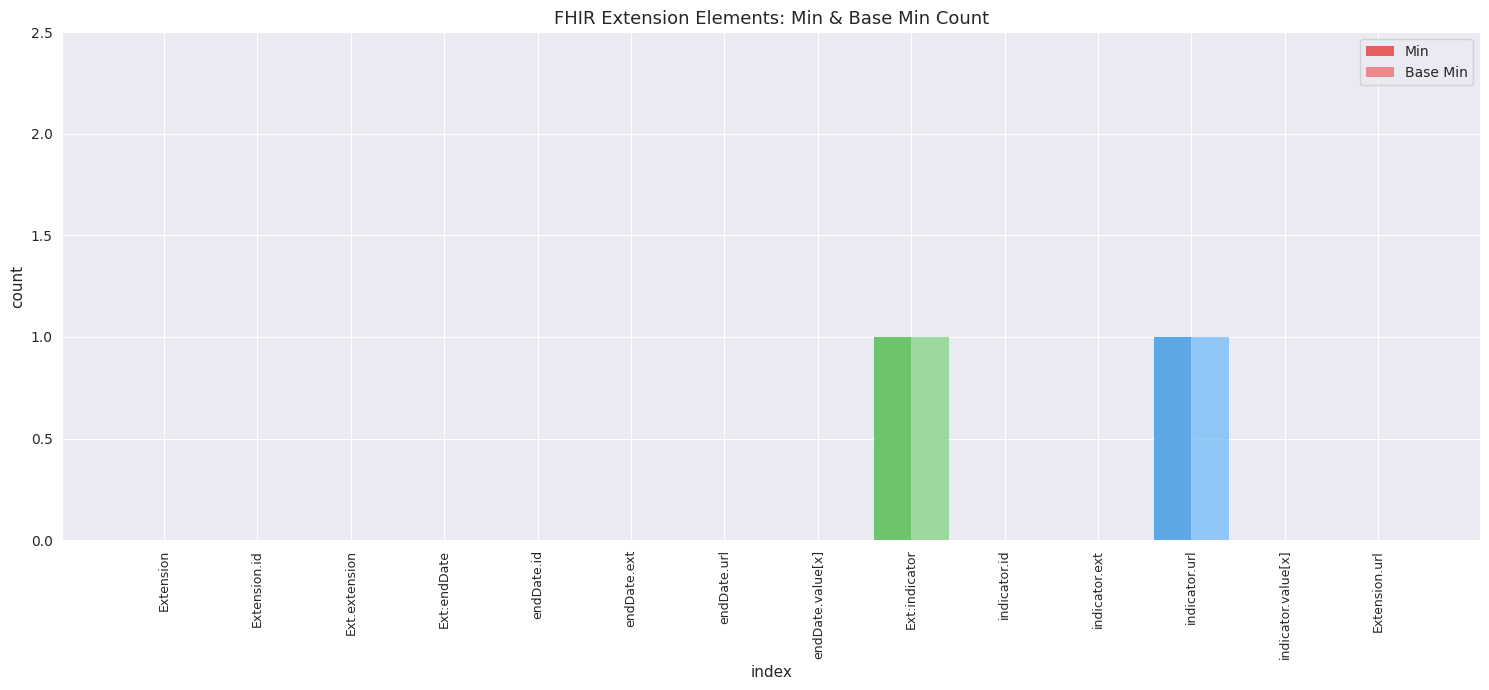

Count the number of data series in this chart.

2